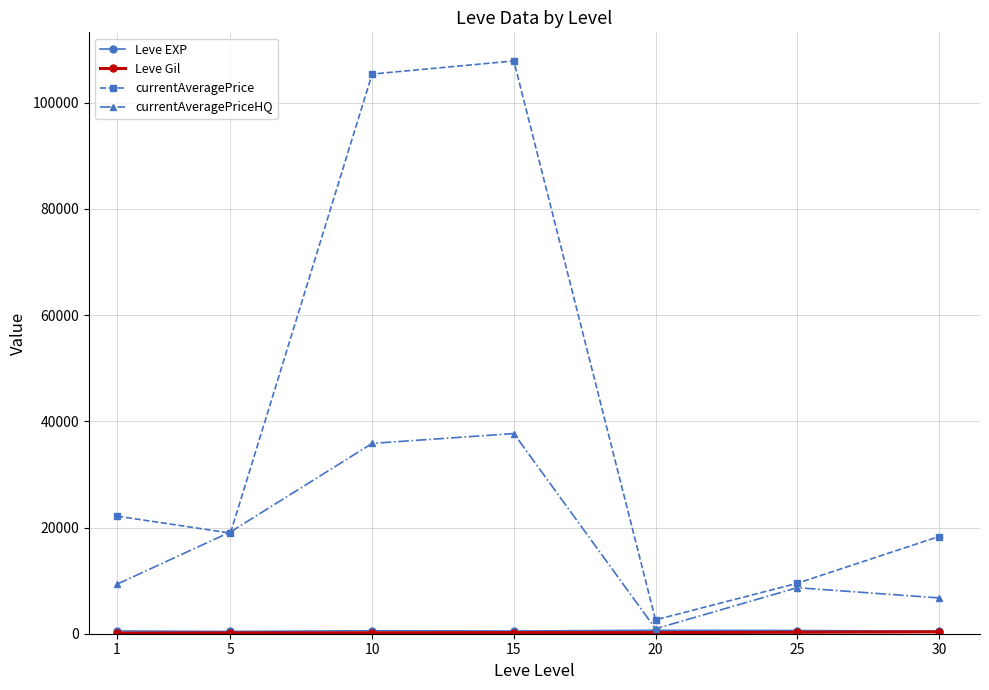

What is the difference between the highest and lowest values at 5?

19004.3